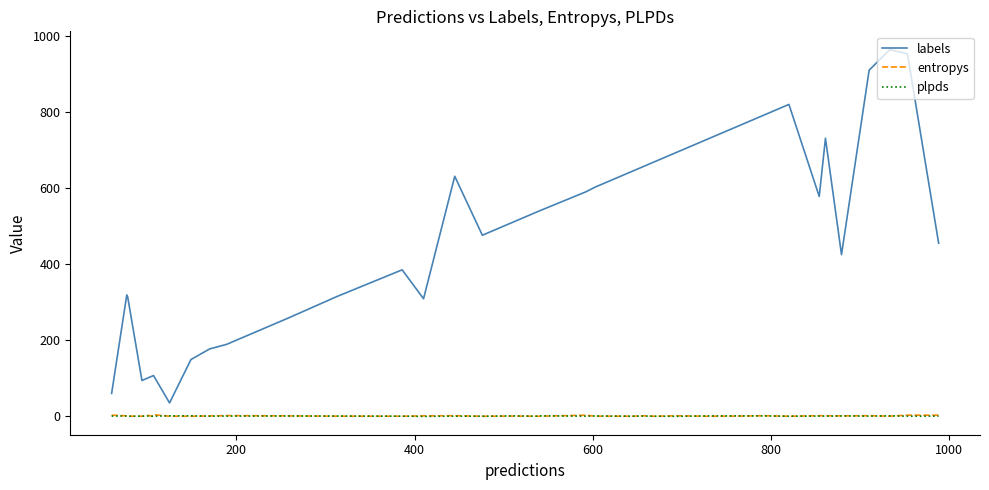

Which series has the widest spread of values?

labels